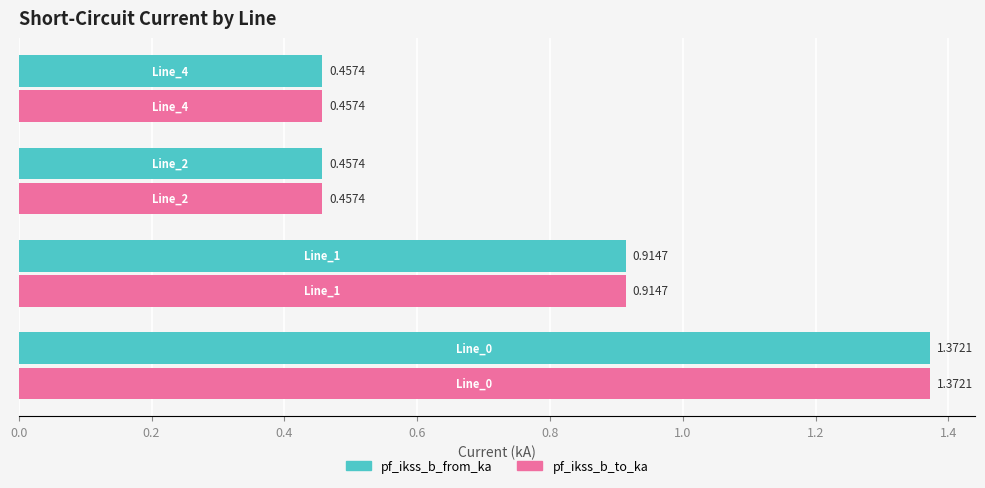

What is the average value of the pf_ikss_b_to_ka series?

0.8